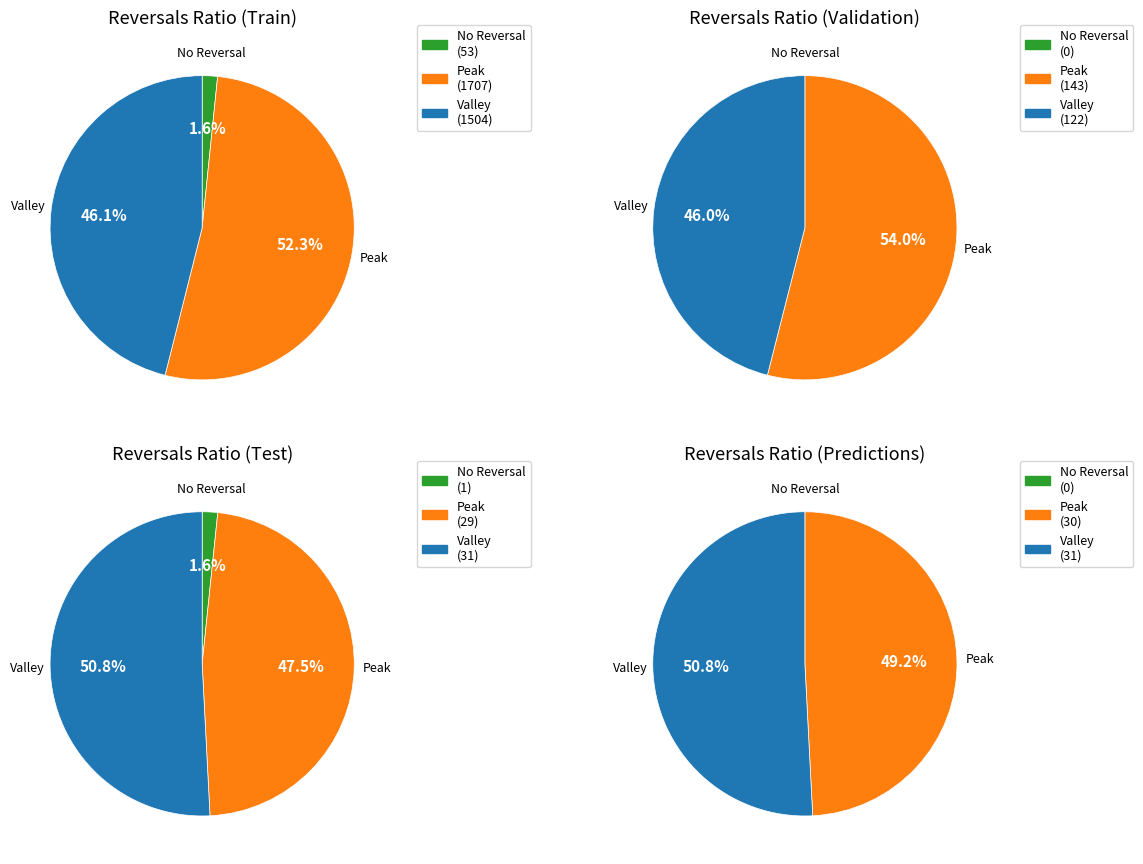

Between 3 and 2, which is larger?

3